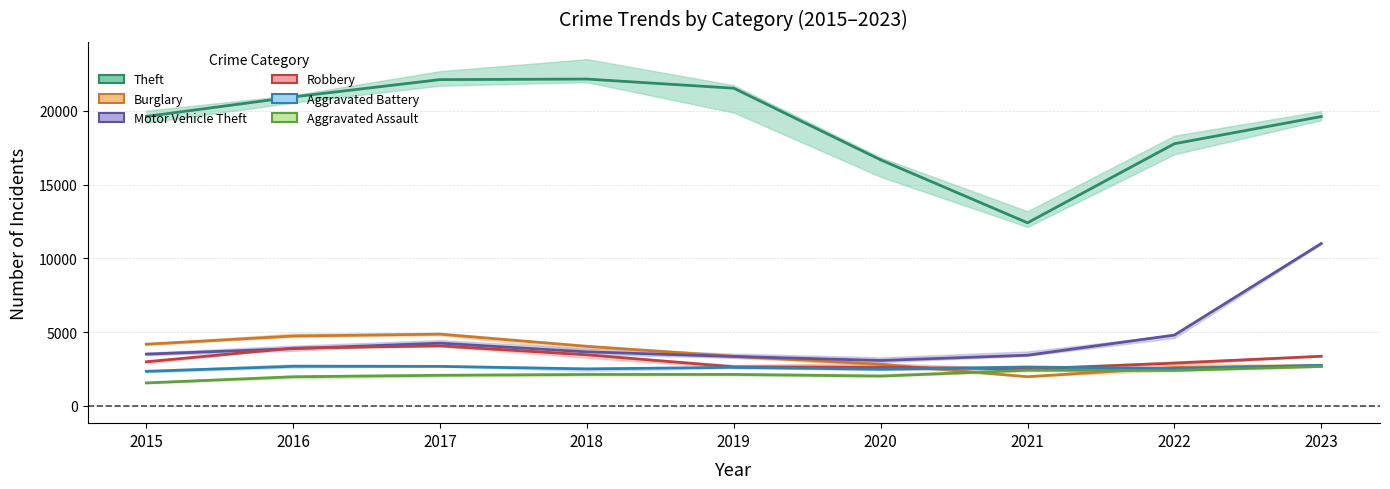

Reading left to right, what are all the values shown in this chart?

Theft: 19625	20948	22122	22159	21538	16679	12411	17774	19617
Burglary: 4179	4734	4862	4034	3353	2819	1974	2605	2705
Motor Vehicle Theft: 3507	3877	4251	3659	3348	3076	3433	4797	11007
Robbery: 2990	3911	4067	3460	2643	2622	2497	2898	3362
Aggravated Battery: 2339	2680	2674	2504	2610	2483	2634	2532	2747
Aggravated Assault: 1554	1969	2071	2127	2129	2016	2414	2402	2669